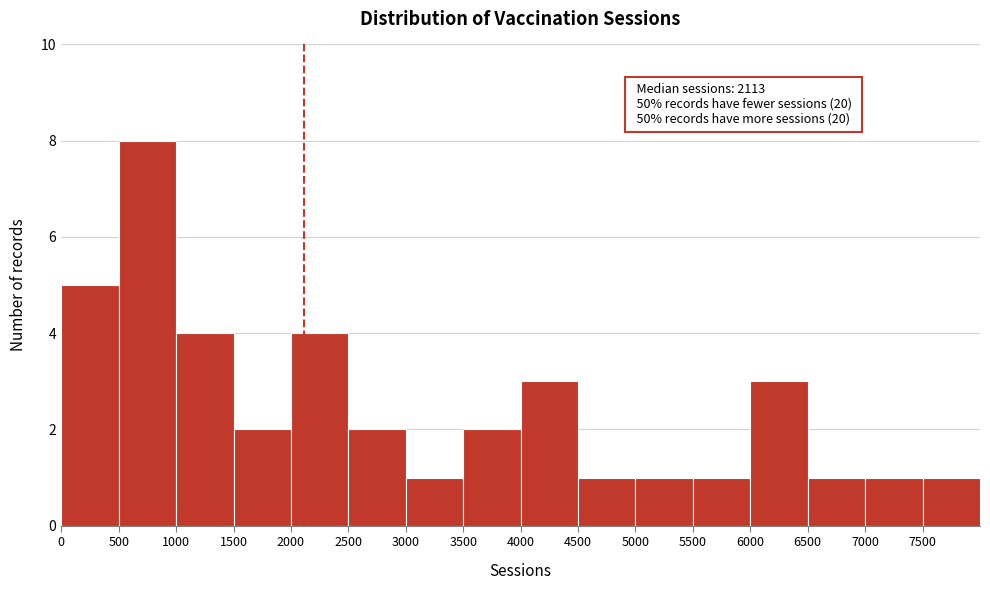

Which range on the x-axis has the tallest bar?

500 to 1000